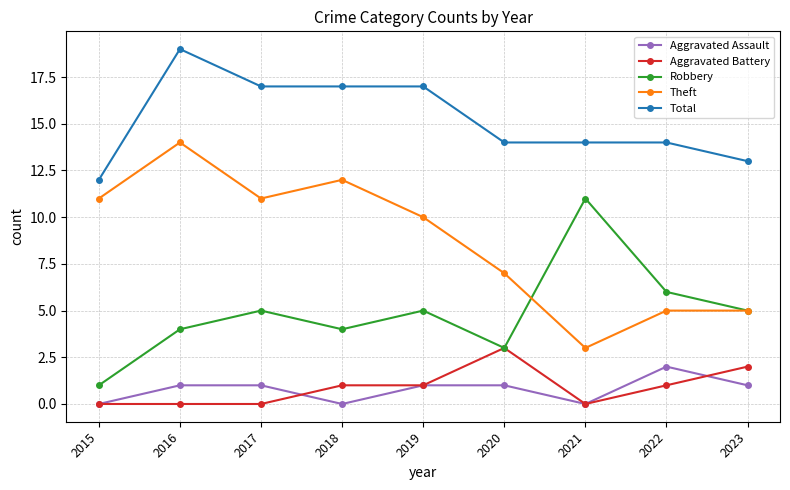

How many series are shown in this chart?

5